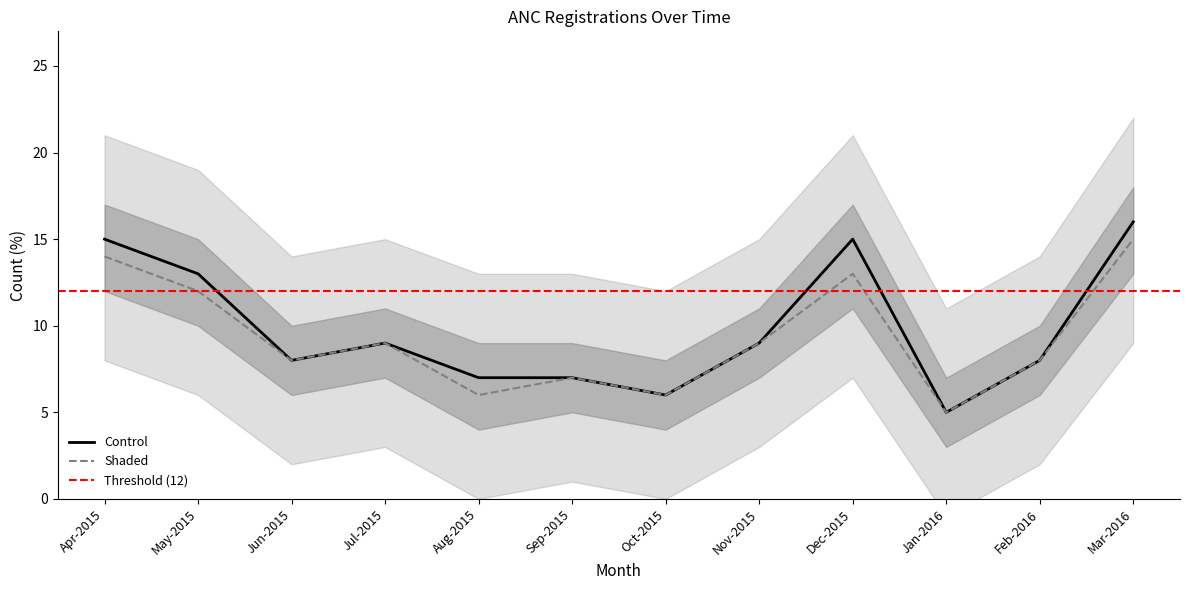

Where does the Registered within first trimester series first go above 9?

Apr-2015